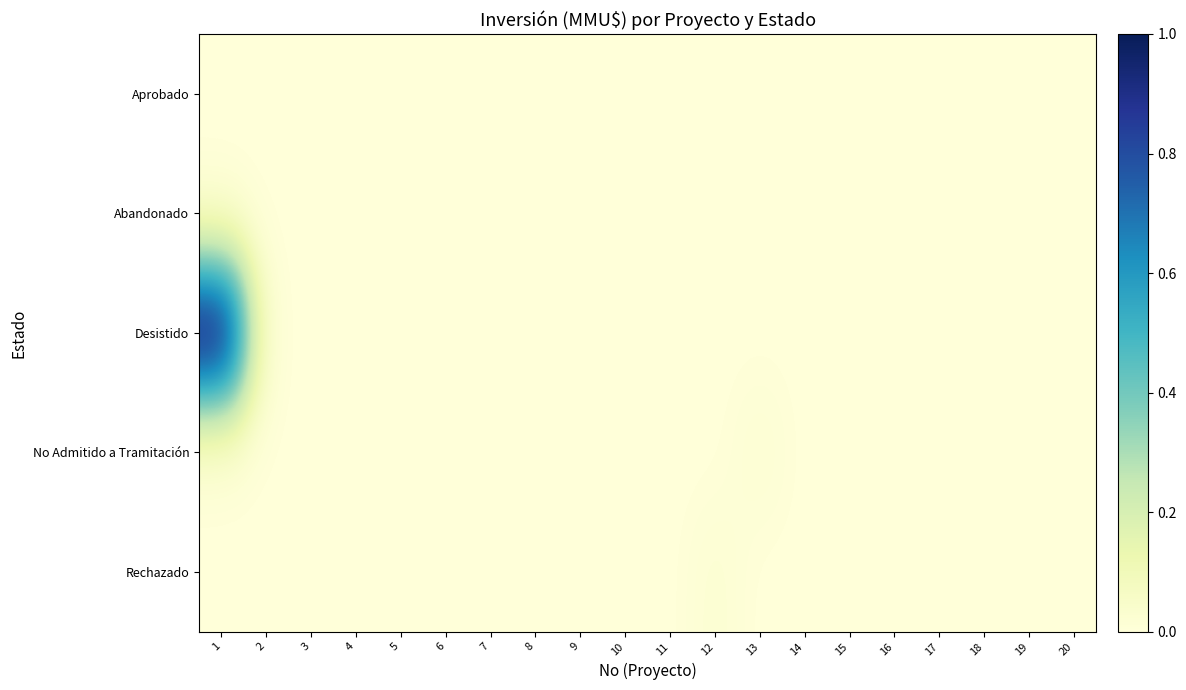

List the series in order of their peak value, highest first.

Desistido, No Admitido a Tramitación, Rechazado, Aprobado, Abandonado